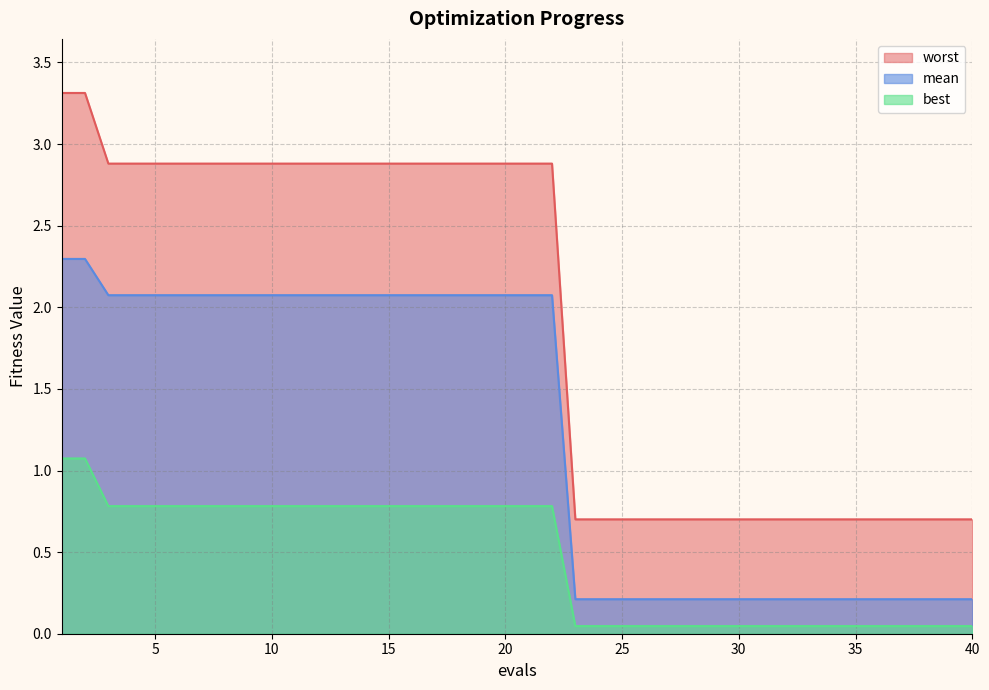

What is the difference between the maximum and minimum values in the worst series?

2.6